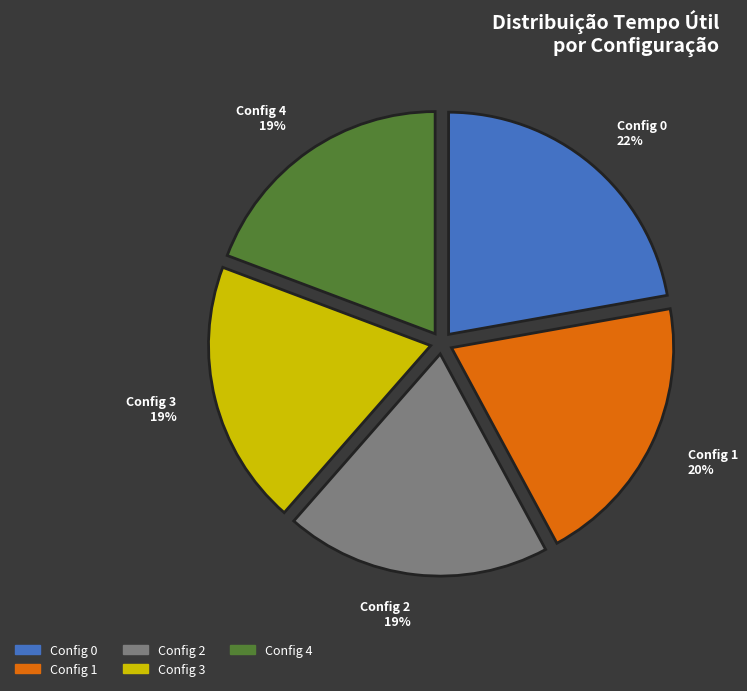

How many segments does this pie chart have?

5